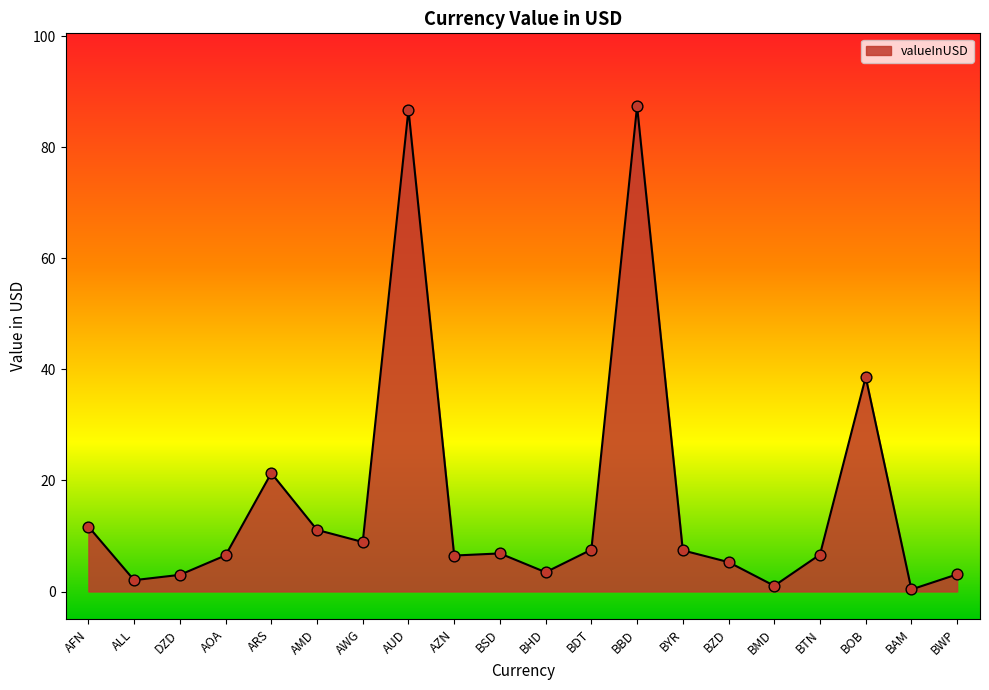

What is the change in value from BBD to BZD?

-82.1